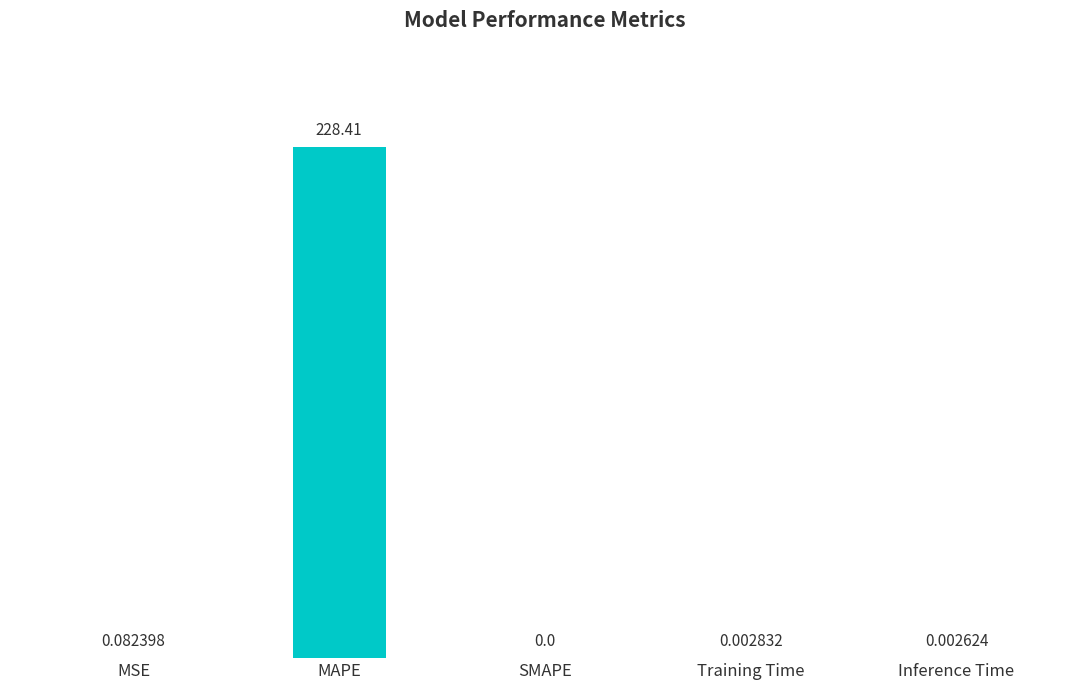

Does the chart contain stacked bars?

No